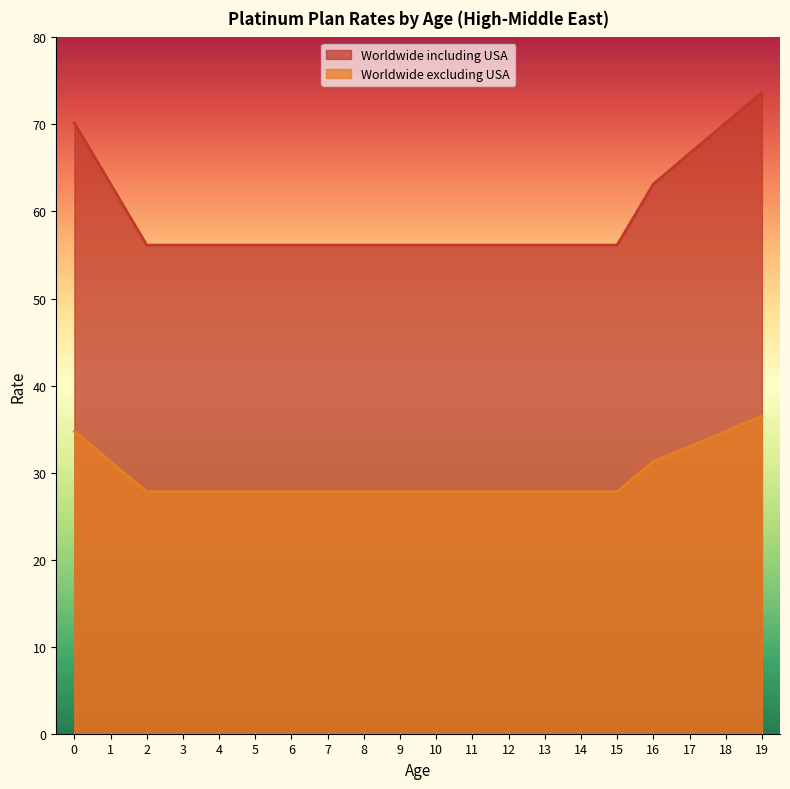

Reading left to right, list all the values displayed in this chart.

Worldwide including USA: 0=70.2	1=63.2	2=56.1	3=56.1	4=56.1	5=56.1	6=56.1	7=56.1	8=56.1	9=56.1	10=56.1	11=56.1	12=56.1	13=56.1	14=56.1	15=56.1	16=63.2	17=66.7	18=70.2	19=73.7
Worldwide excluding USA: 0=34.7	1=31.3	2=27.8	3=27.8	4=27.8	5=27.8	6=27.8	7=27.8	8=27.8	9=27.8	10=27.8	11=27.8	12=27.8	13=27.8	14=27.8	15=27.8	16=31.3	17=33.0	18=34.7	19=36.5